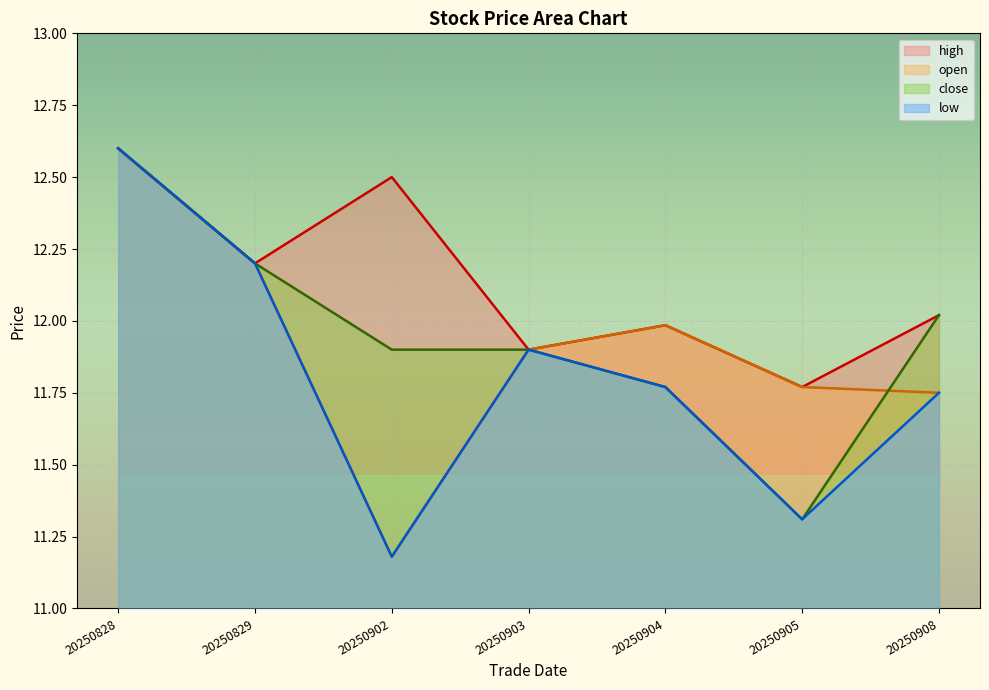

The value of open at 20250829 is 12.2. True or false?

True